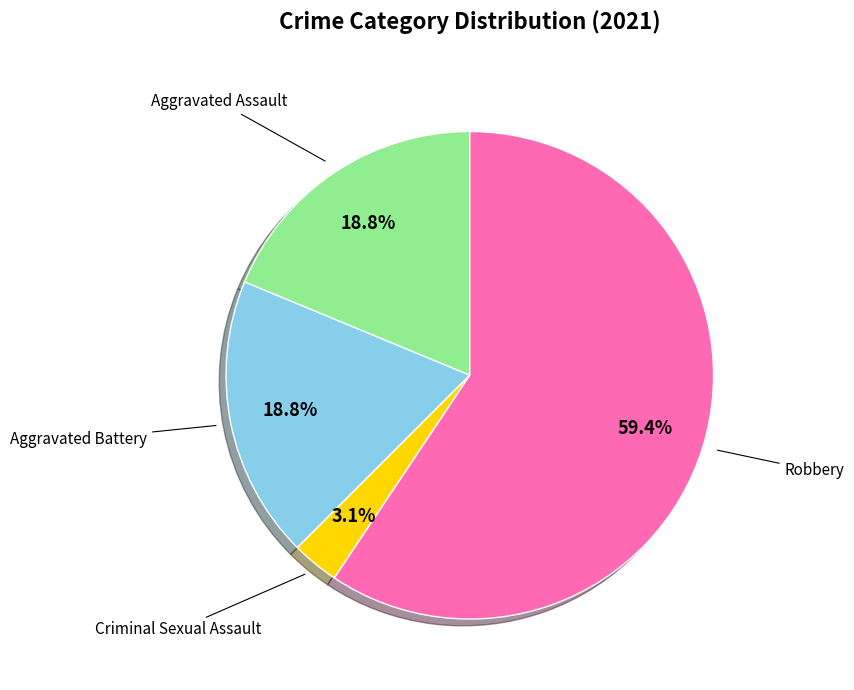

Does any single category account for the majority?

Yes